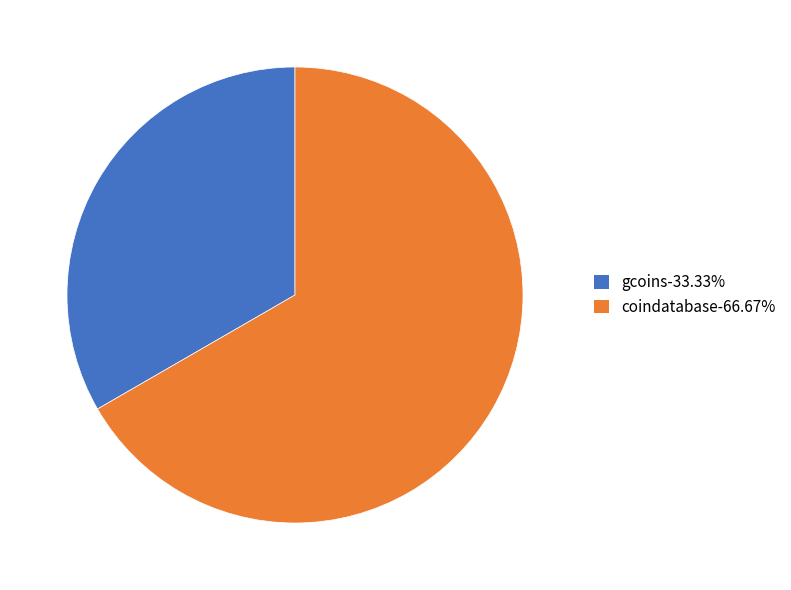

Is there any slice that represents more than half of the pie?

Yes